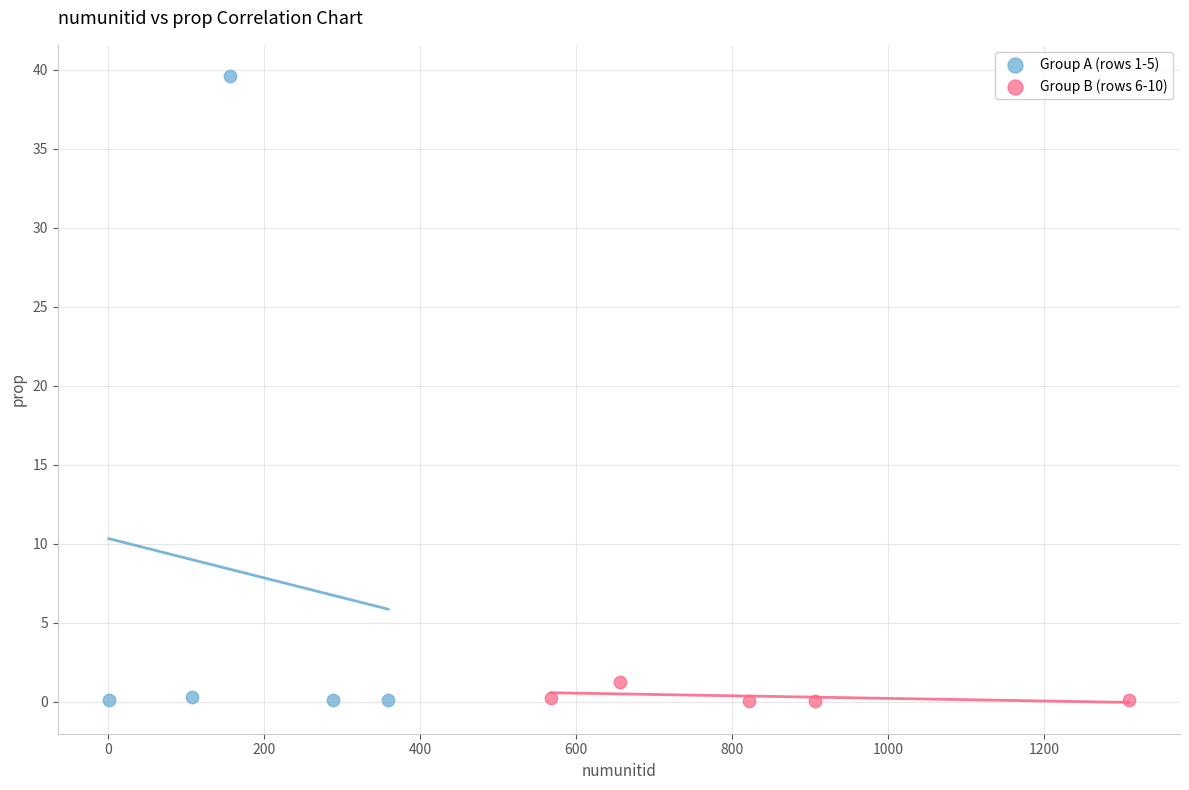

Which series has the widest spread of Y values?

Group A (rows 1-5)